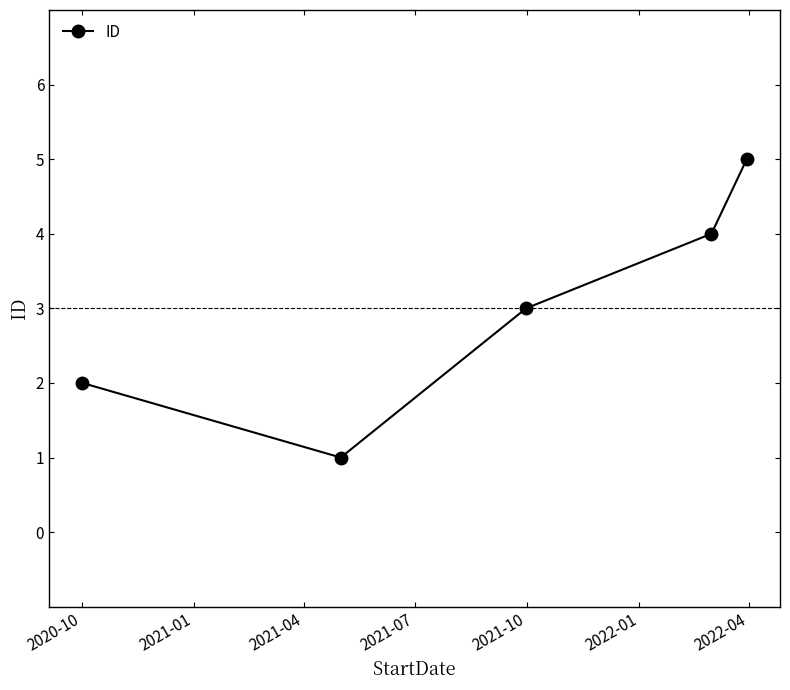

Reading left to right, extract all data points from this chart.

2	1	3	4	5